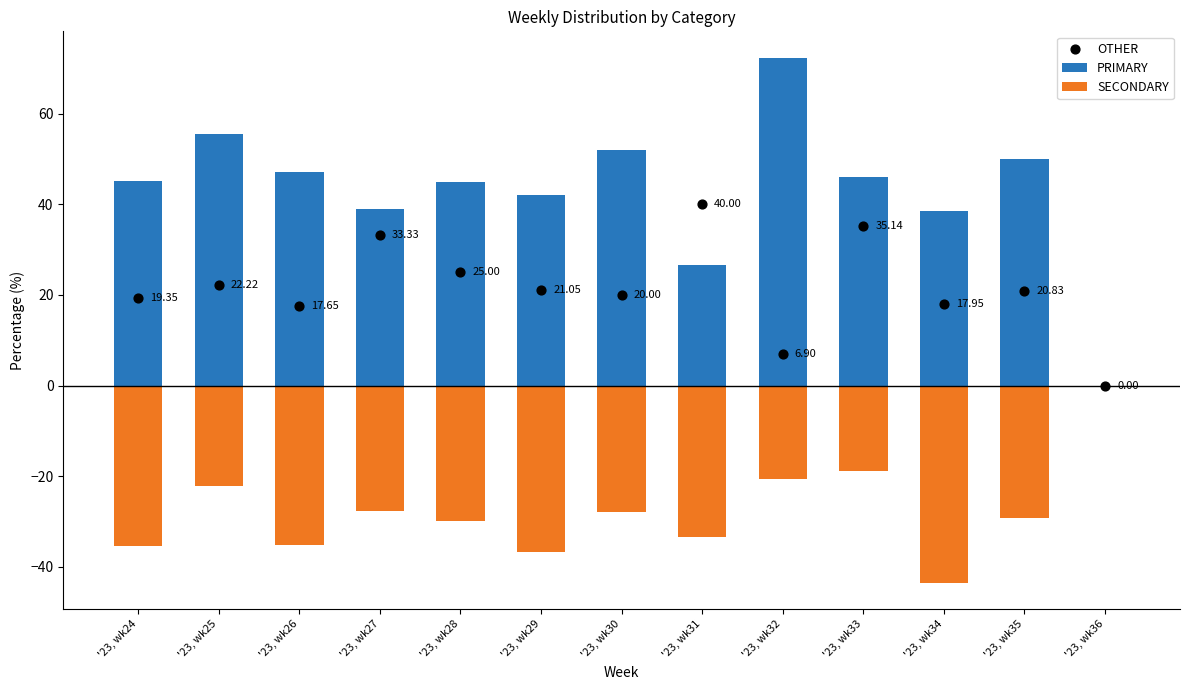

Which series contains the highest Y value?

PRIMARY